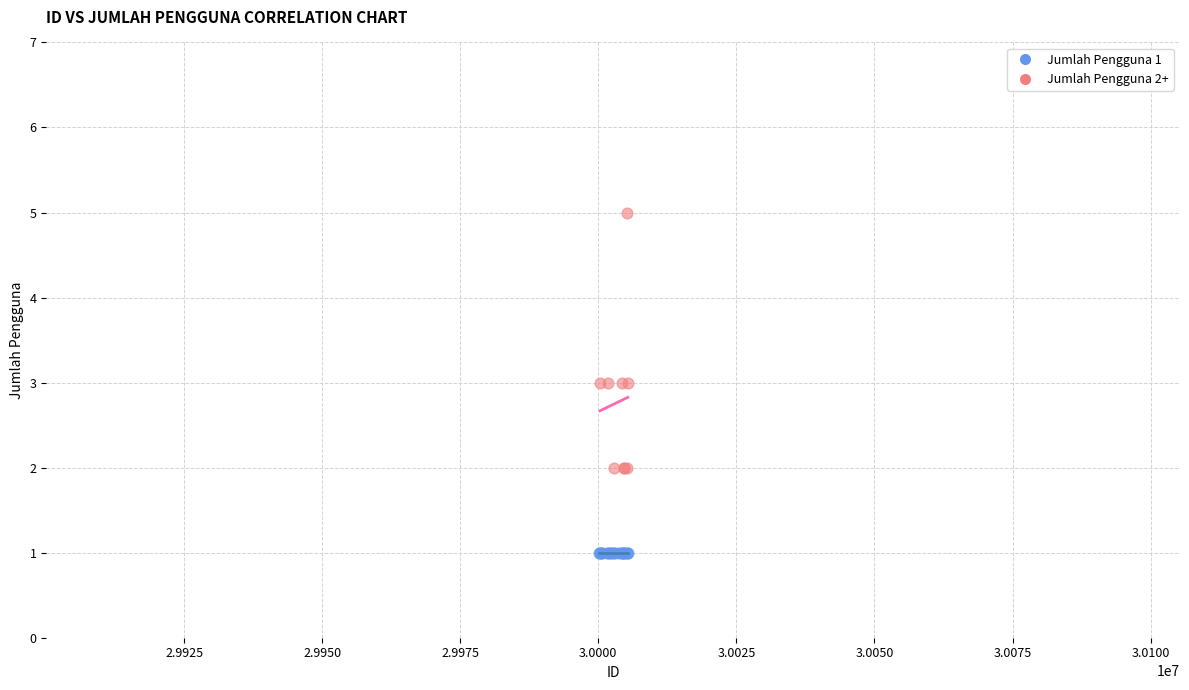

Which series reaches the minimum Y coordinate?

Jumlah Pengguna 1